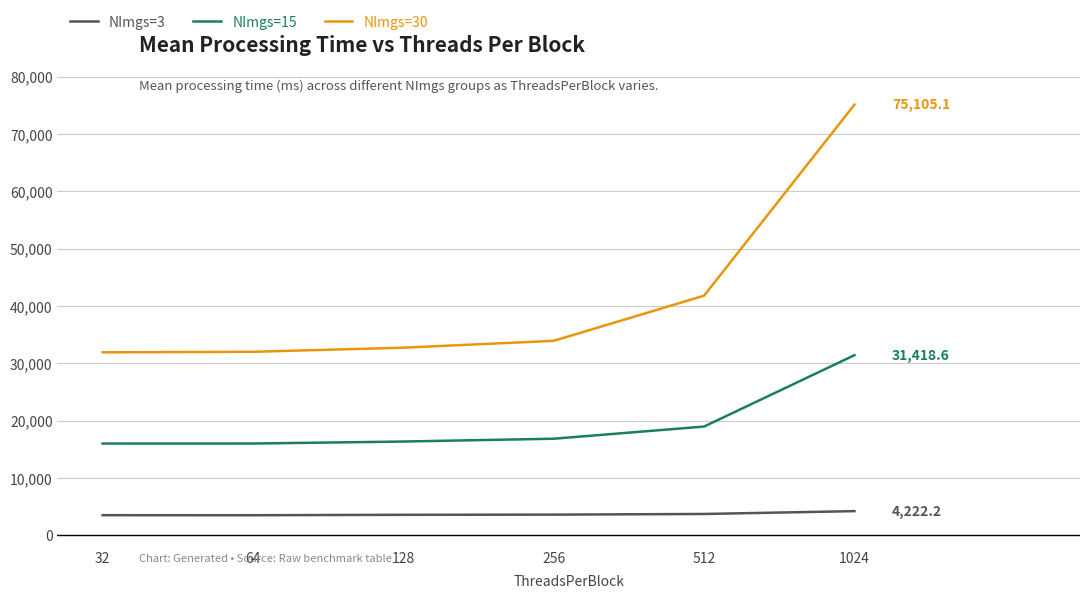

What is the sum of all NImgs=15 values?

115612.1